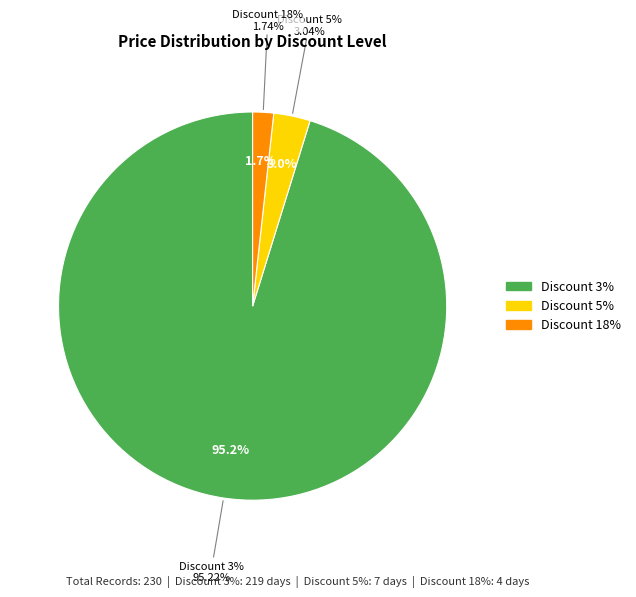

Is Discount 18% the majority of the pie?

Yes